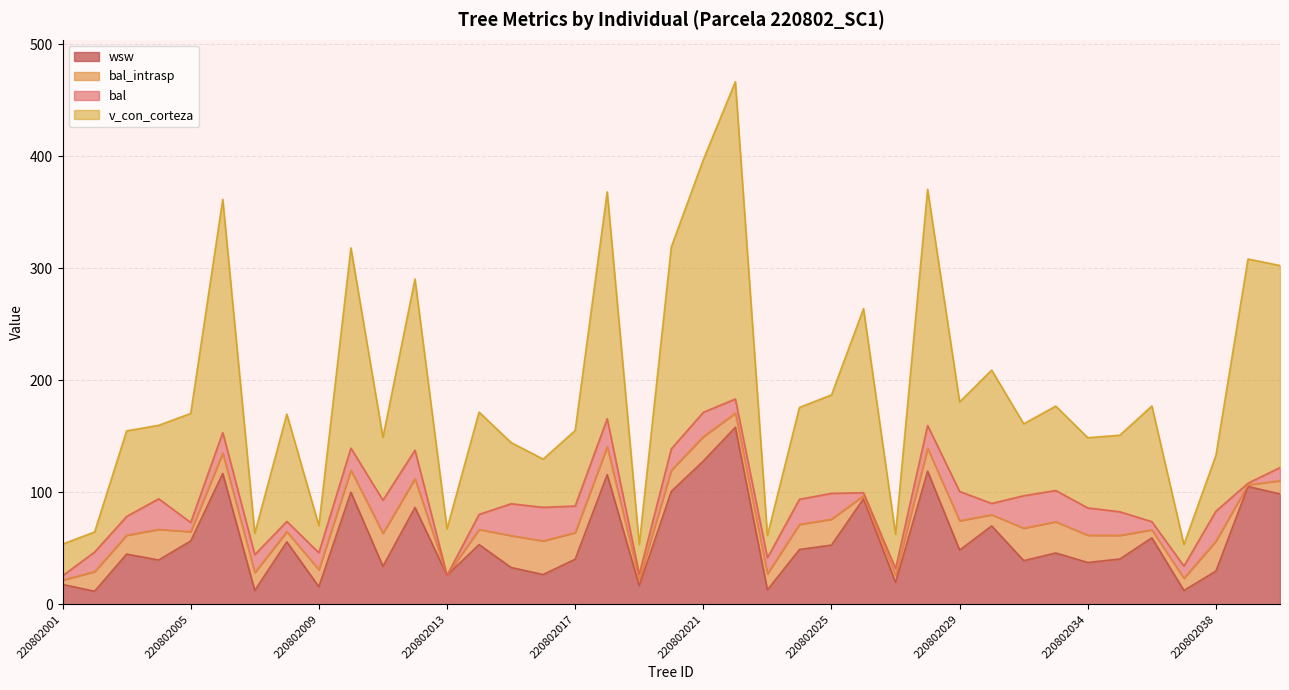

Does the chart display data point markers on the line(s)?

No